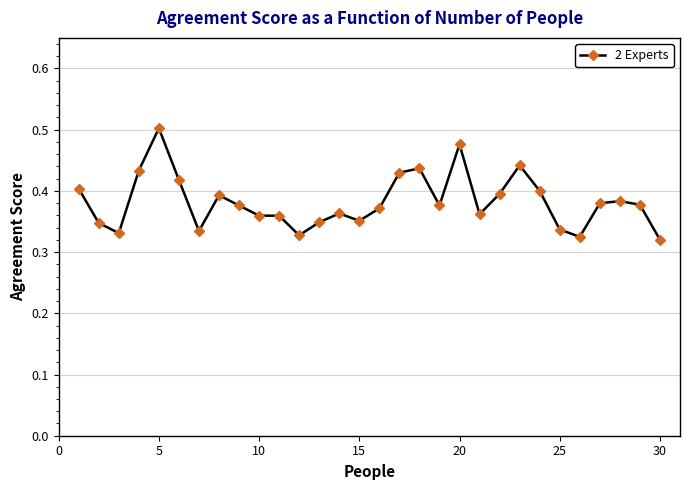

What is the sum of all values?

11.5